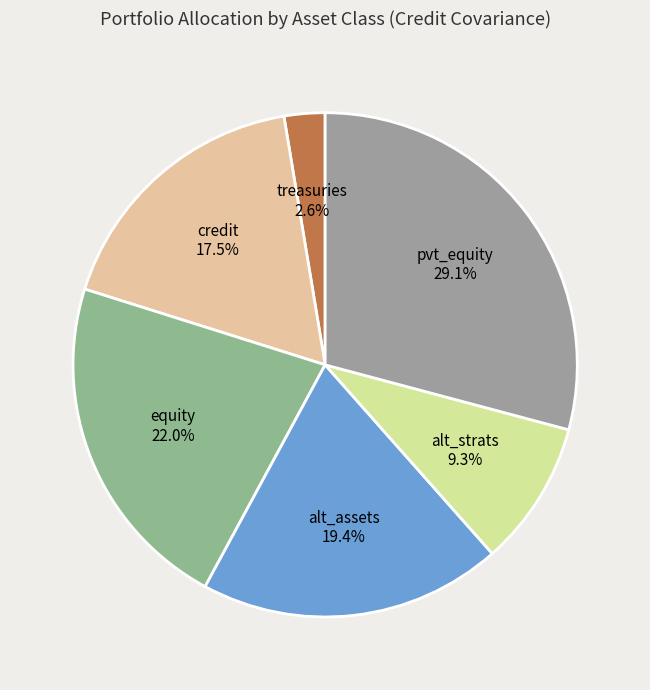

To the nearest percent, what percentage of the pie is alt_assets?

19%